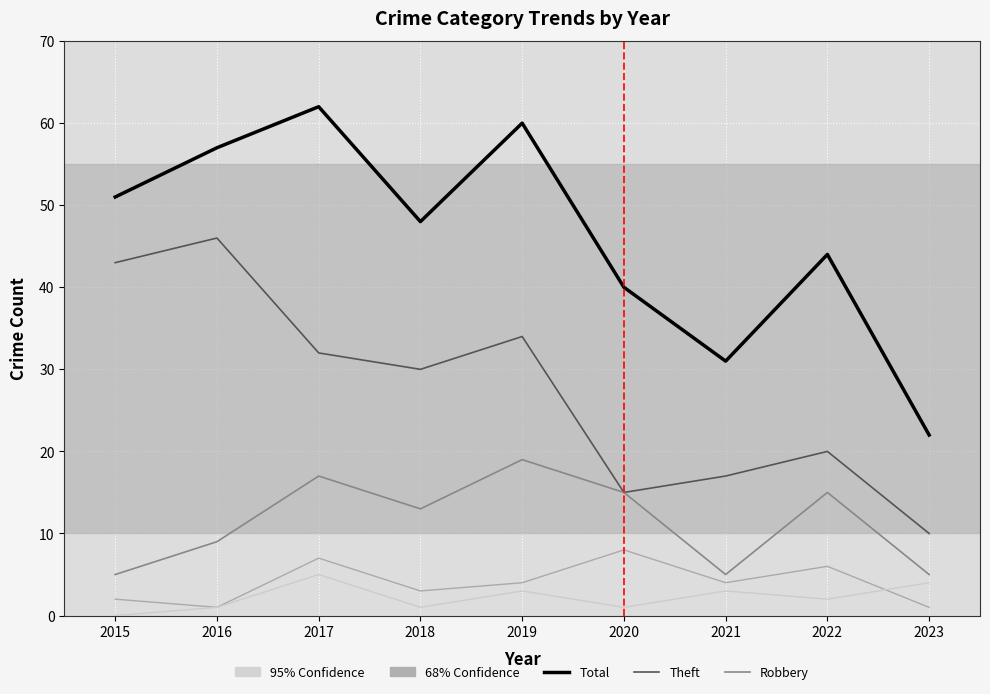

Which label corresponds to the largest value in the chart?

2017